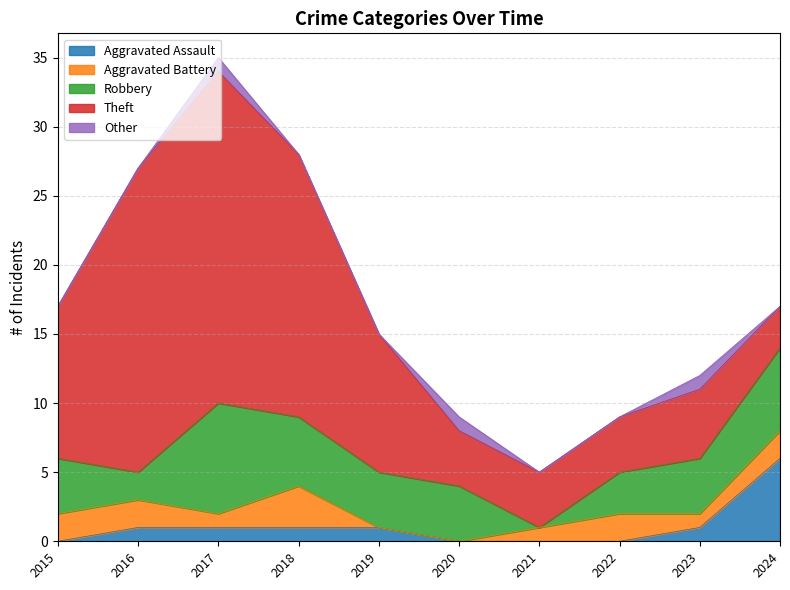

What is the difference between the highest and lowest values at 2022?

4